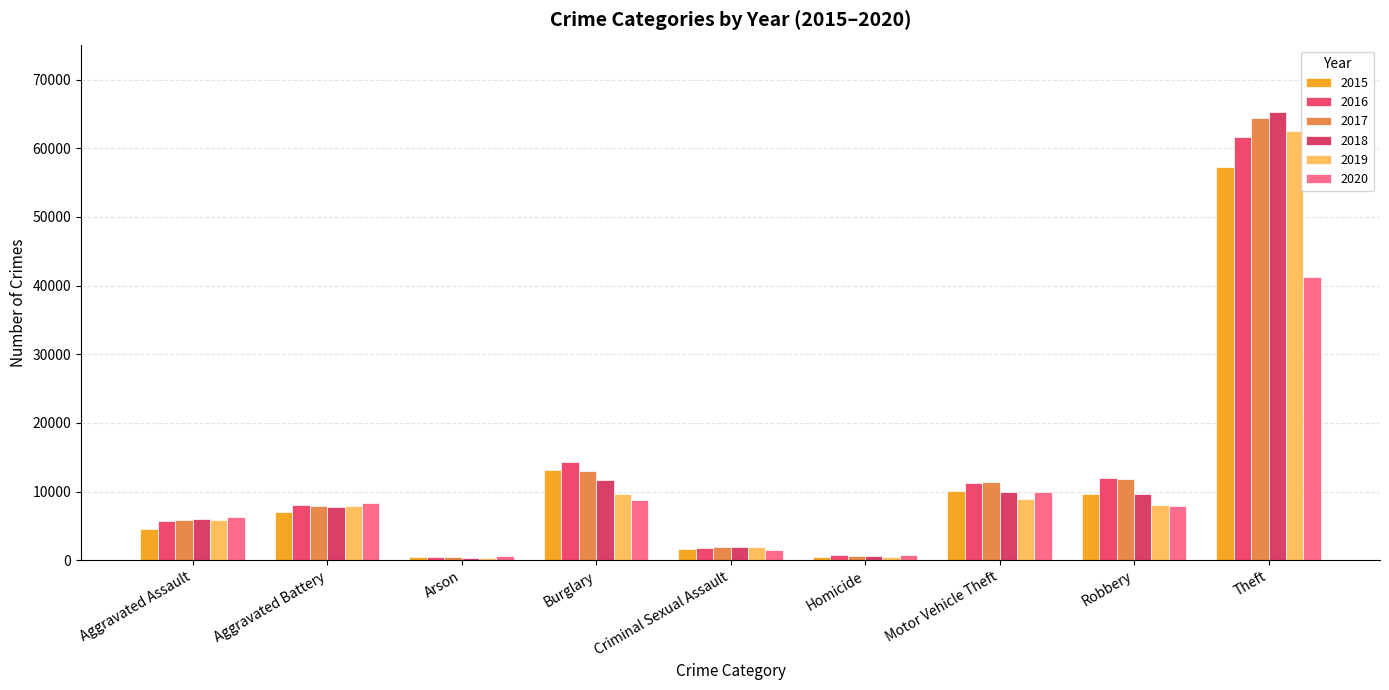

Where is 2019 nearest to the value 31430?

Burglary